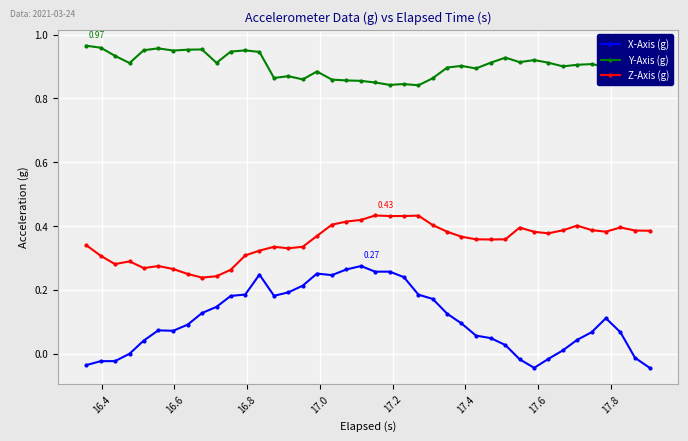

What is the sum of all X-Axis (g) values?

4.3